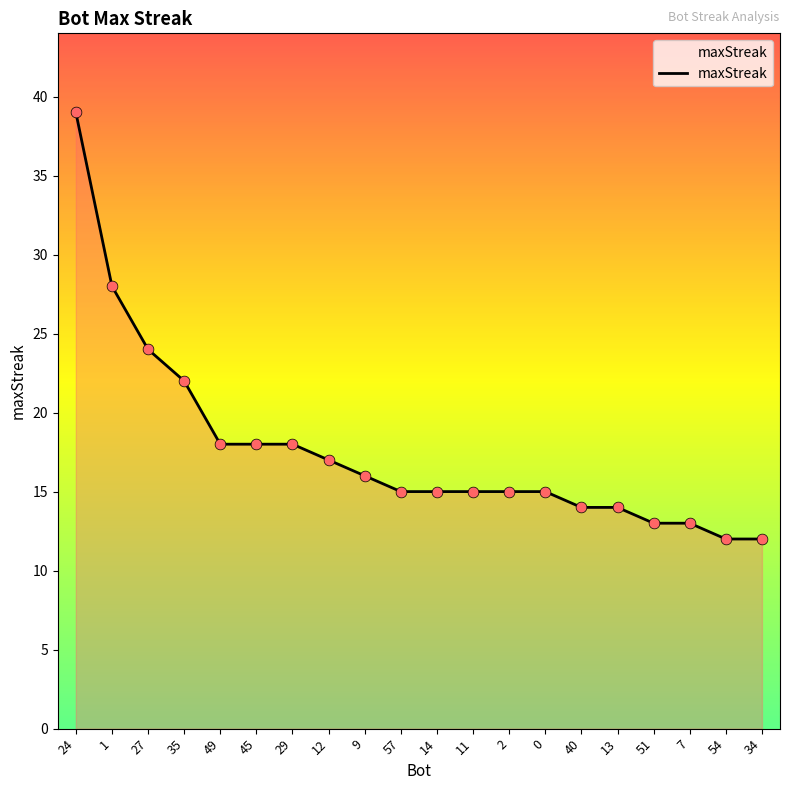

What is the change in value from 29 to 40?

-4